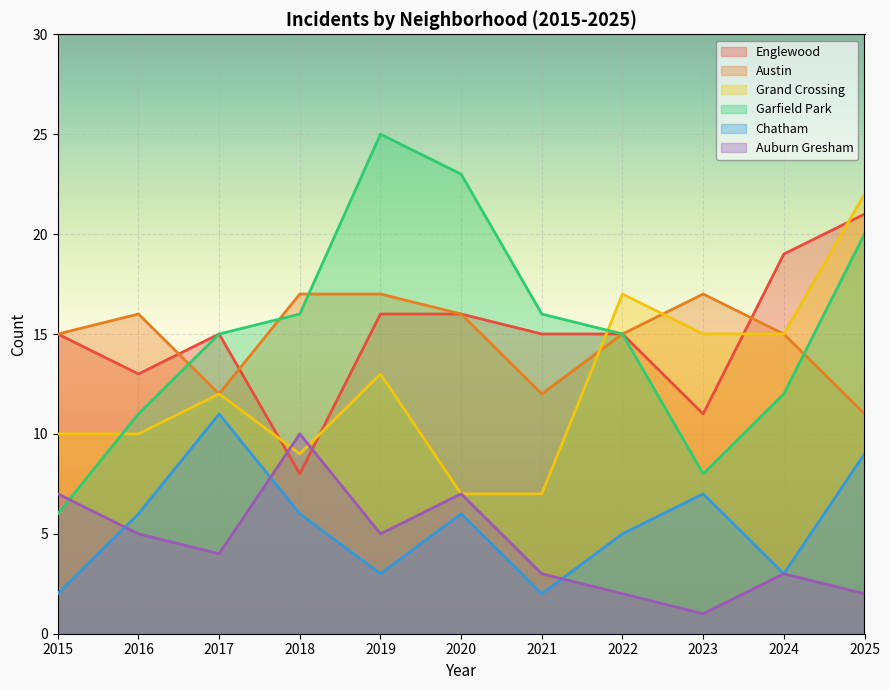

Reading left to right, extract all data points from this chart.

Englewood: 15	13	15	8	16	16	15	15	11	19	21
Austin: 15	16	12	17	17	16	12	15	17	15	11
Grand Crossing: 10	10	12	9	13	7	7	17	15	15	22
Garfield Park: 6	11	15	16	25	23	16	15	8	12	20
Chatham: 2	6	11	6	3	6	2	5	7	3	9
Auburn Gresham: 7	5	4	10	5	7	3	2	1	3	2